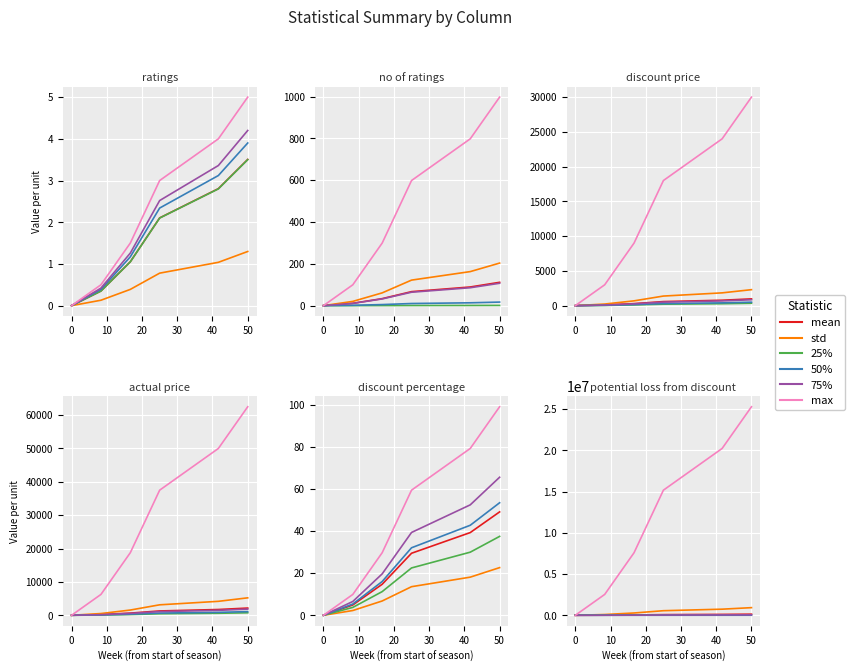

What are all the series names shown in the legend?

mean, std, 25%, 50%, 75%, max